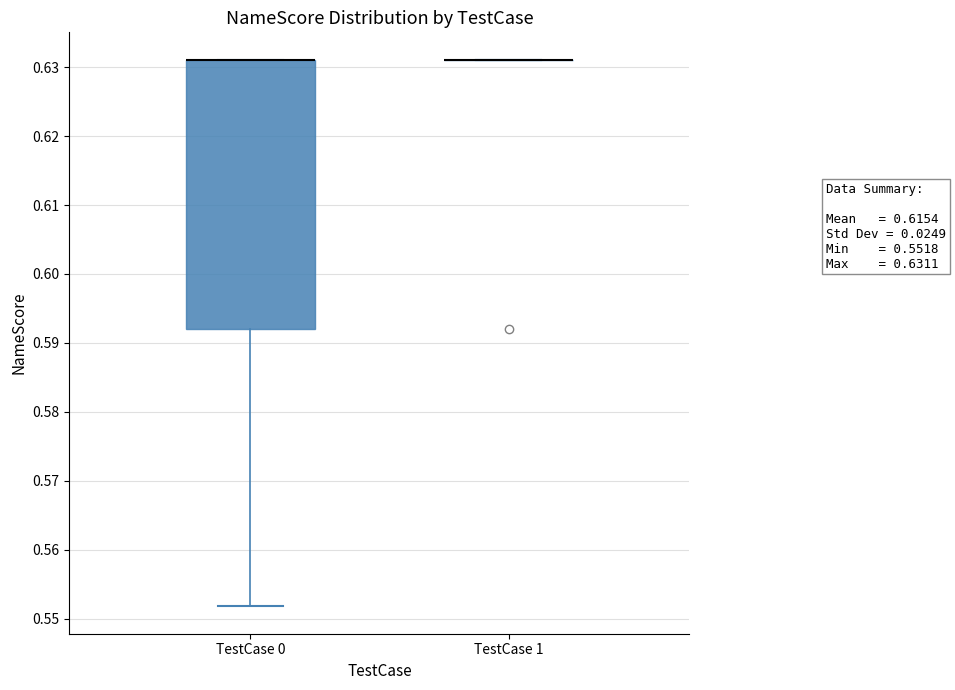

Comparing the boxes themselves (not the whiskers), which one is the tallest?

TestCase 0